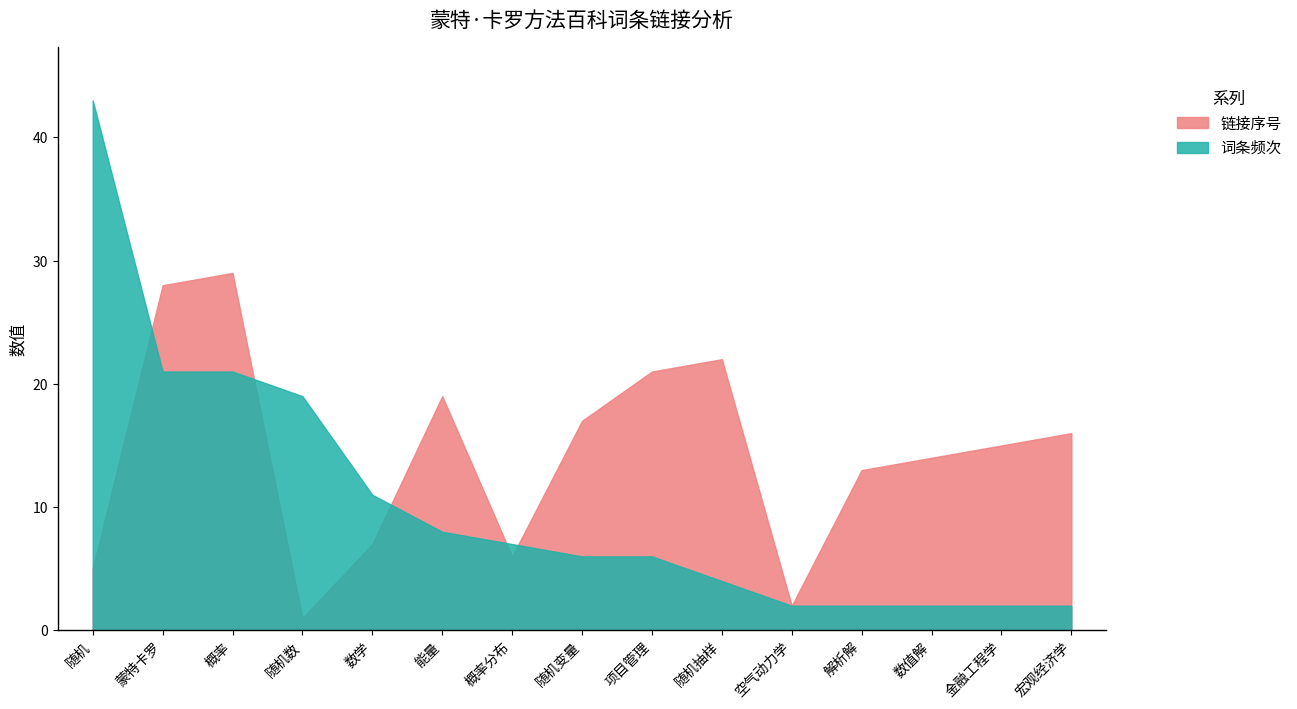

List the series in order of their peak value, lowest first.

链接序号, 词条频次